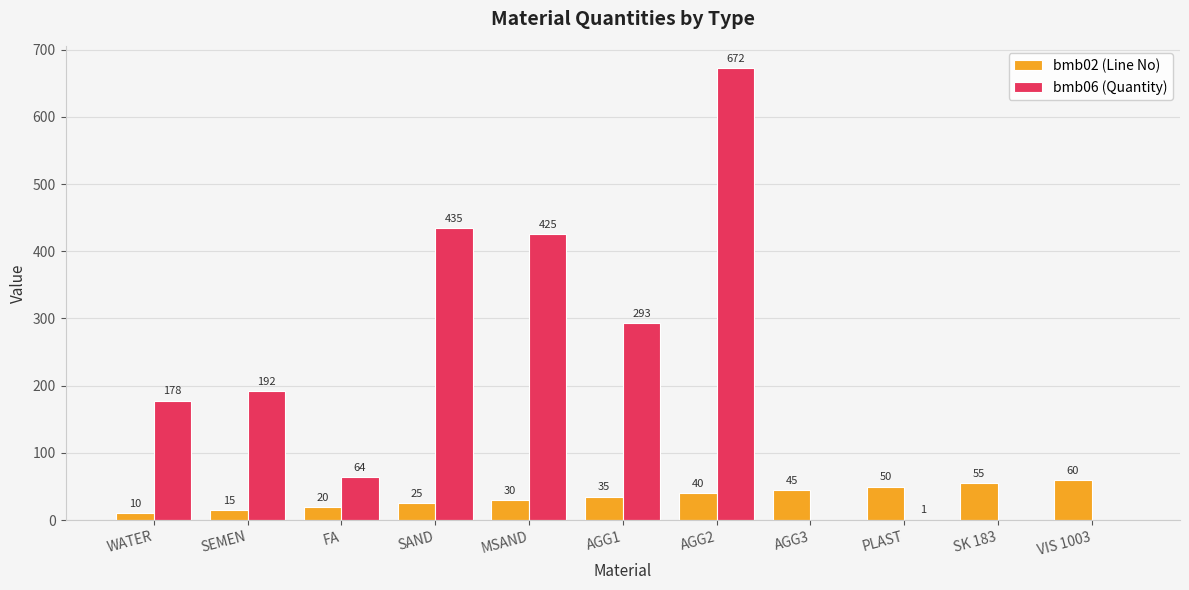

How many values in bmb06 (Quantity) are above zero?

8